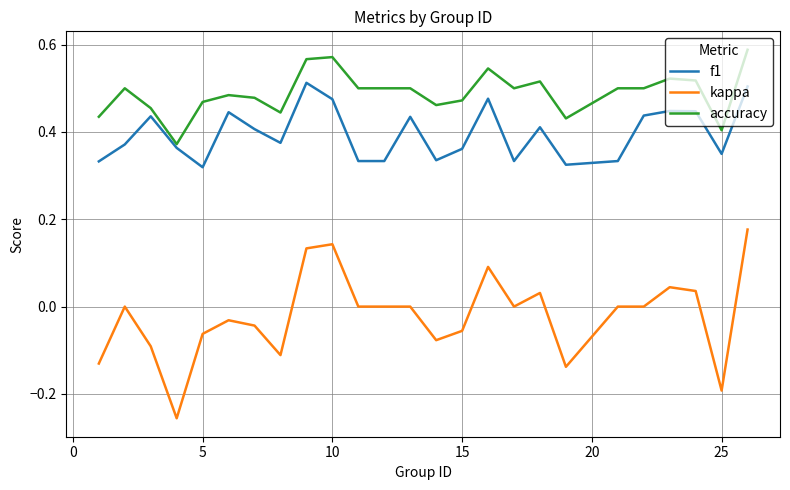

Which series has the largest range (max minus min)?

kappa